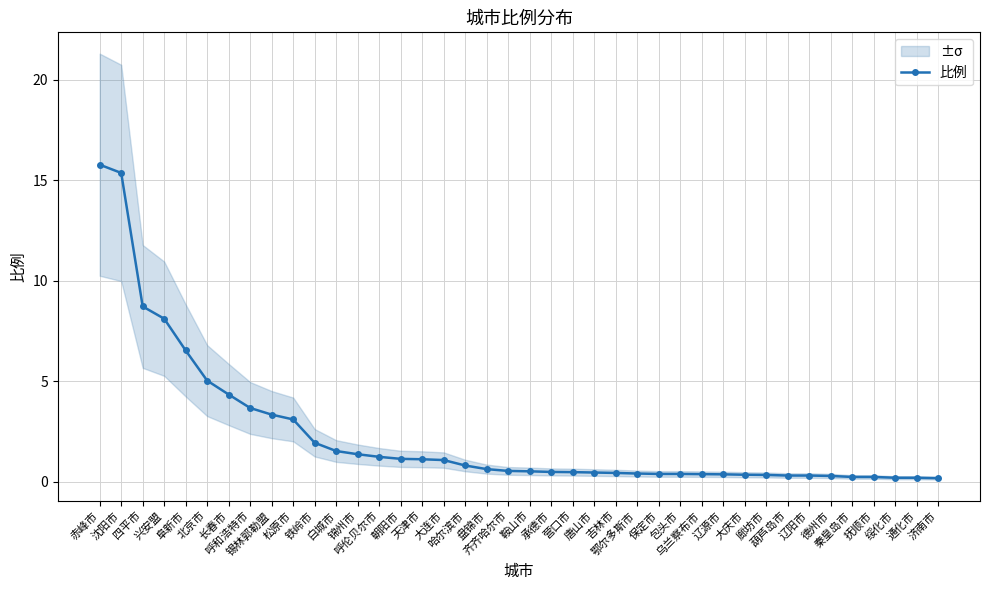

What is the value of the 11th point from the left?

1.9